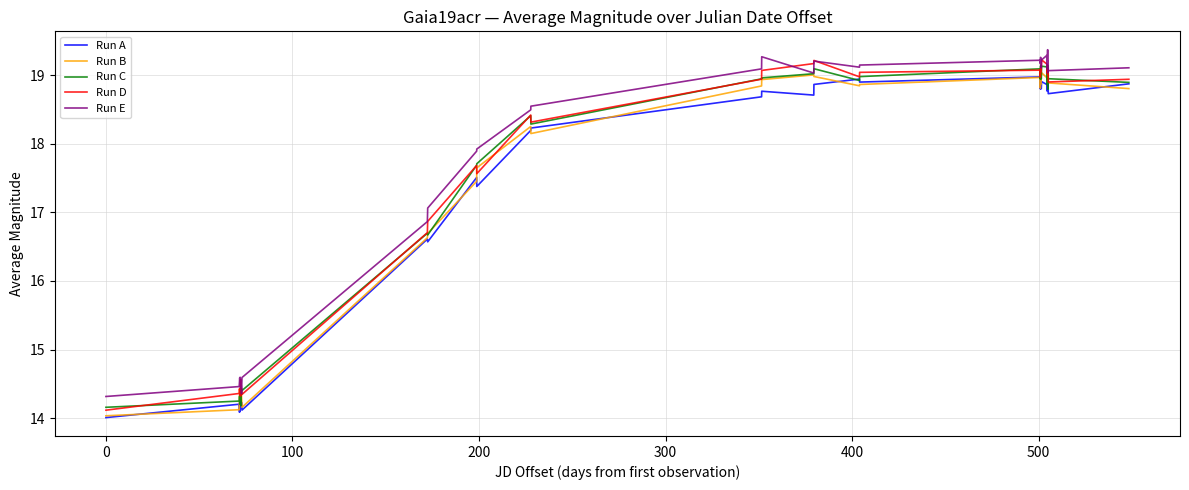

Rank the series by their average value, from lowest to highest.

Run A, Run B, Run C, Run D, Run E